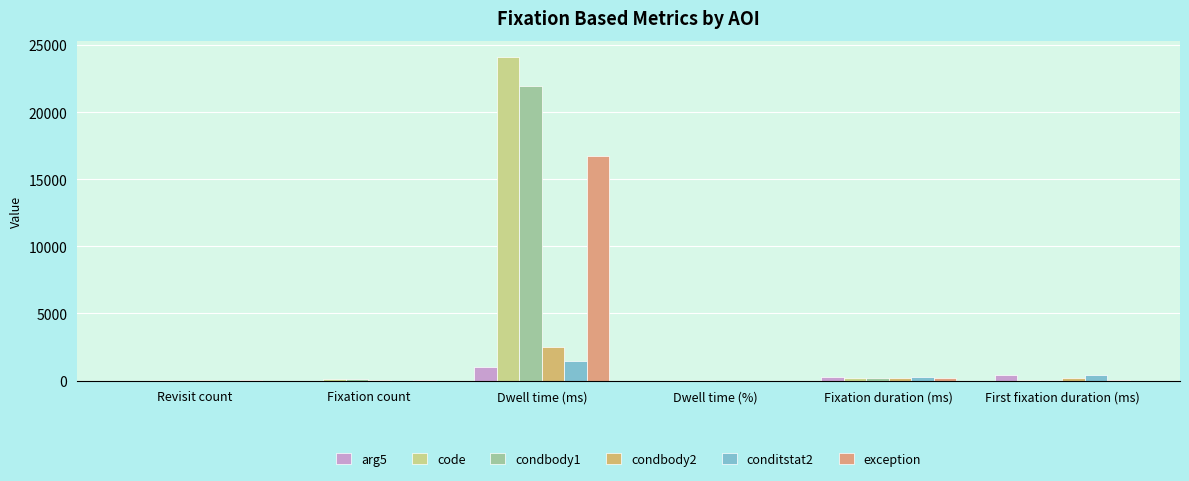

At which category is the sum across all series the highest?

Dwell time (ms)